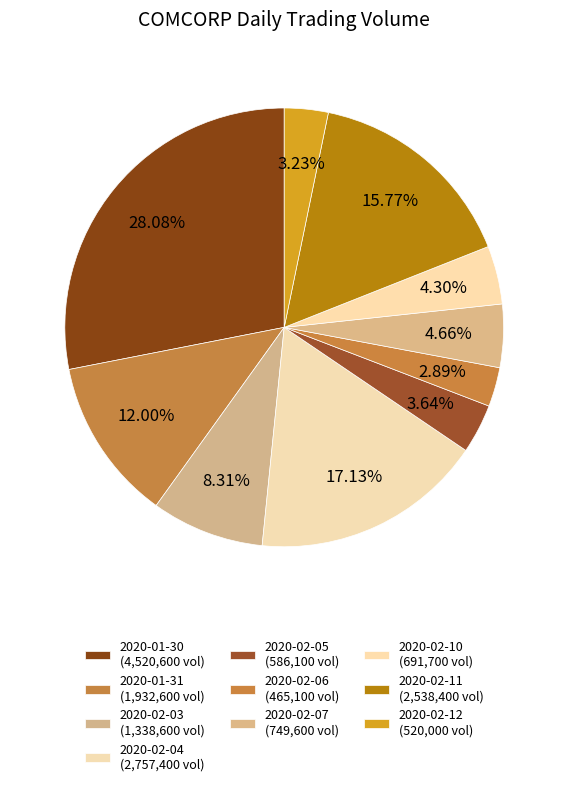

Which has a higher value, 2020-02-06 or 2020-02-12?

2020-02-12